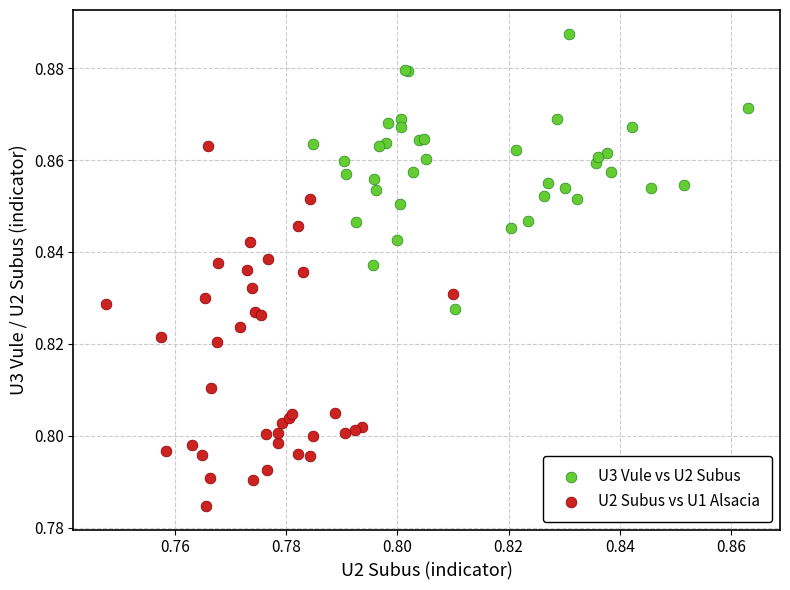

Which series has the largest Y range (max minus min)?

U2 Subus vs U1 Alsacia